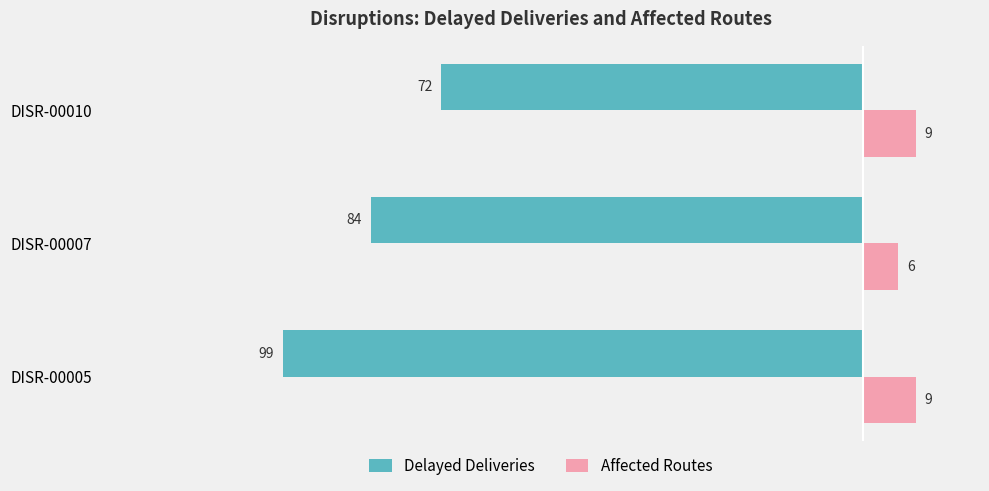

Rank the categories by Delayed Deliveries value from highest to lowest.

DISR-00010, DISR-00007, DISR-00005